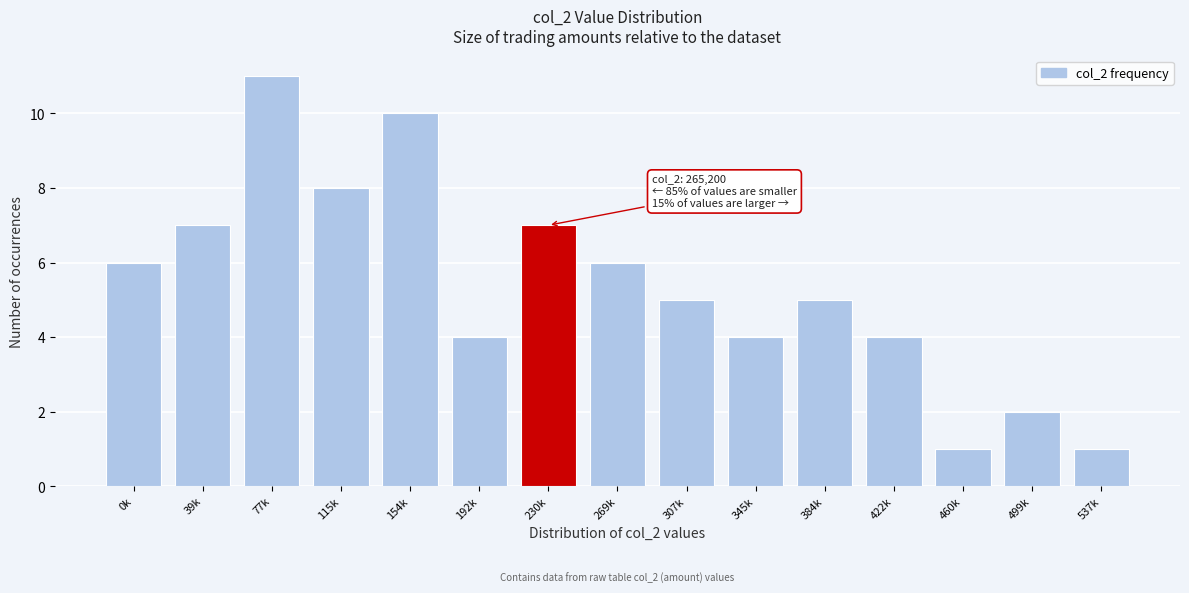

Reading left to right, transcribe all the data shown in this chart.

0k=6	39k=7	77k=11	115k=8	154k=10	192k=4	230k=7	269k=6	307k=5	345k=4	384k=5	422k=4	460k=1	499k=2	537k=1